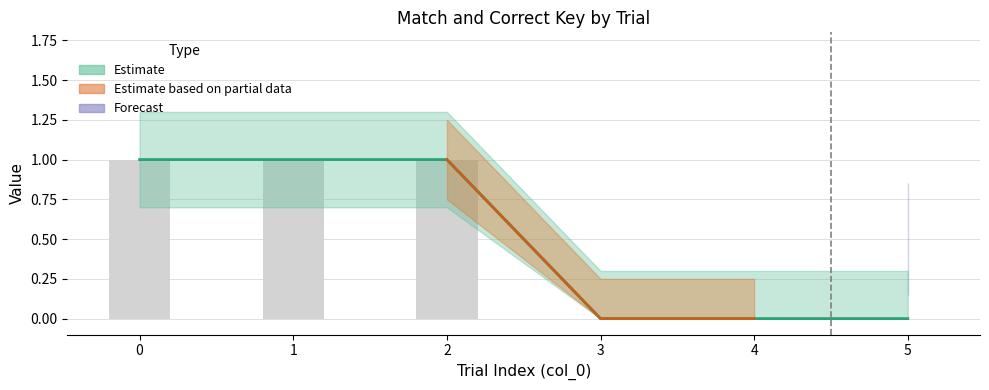

Reading right to left, what are all the values shown in this chart?

match: 5=0.0	4=0.0	3=0.0	2=1.0	1=1.0	0=1.0
match_upper: 5=0.3	4=0.3	3=0.3	2=1.3	1=1.3	0=1.3
match_lower: 5=0.0	4=0.0	3=0.0	2=0.7	1=0.7	0=0.7
corr_key_numeric: 5=0.0	4=0.0	3=0.0	2=1.0	1=1.0	0=1.0
corr_key_upper: 5=0.2	4=0.2	3=0.2	2=1.2	1=1.2	0=1.2
corr_key_lower: 5=0.0	4=0.0	3=0.0	2=0.8	1=0.8	0=0.8